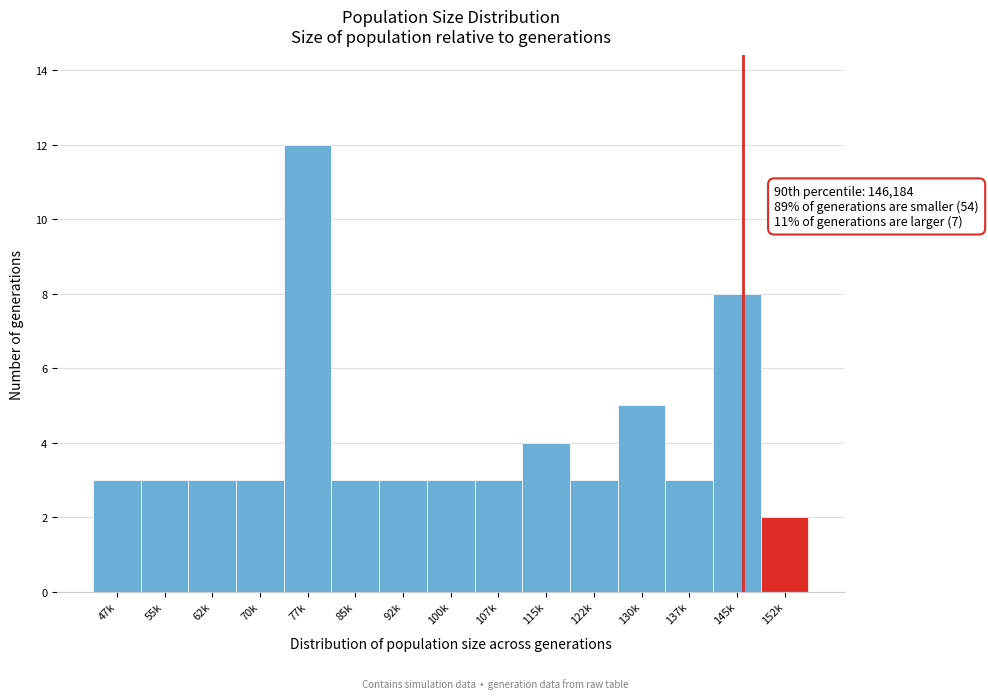

Reading left to right, transcribe all the data shown in this chart.

3	3	3	3	12	3	3	3	3	4	3	5	3	8	2